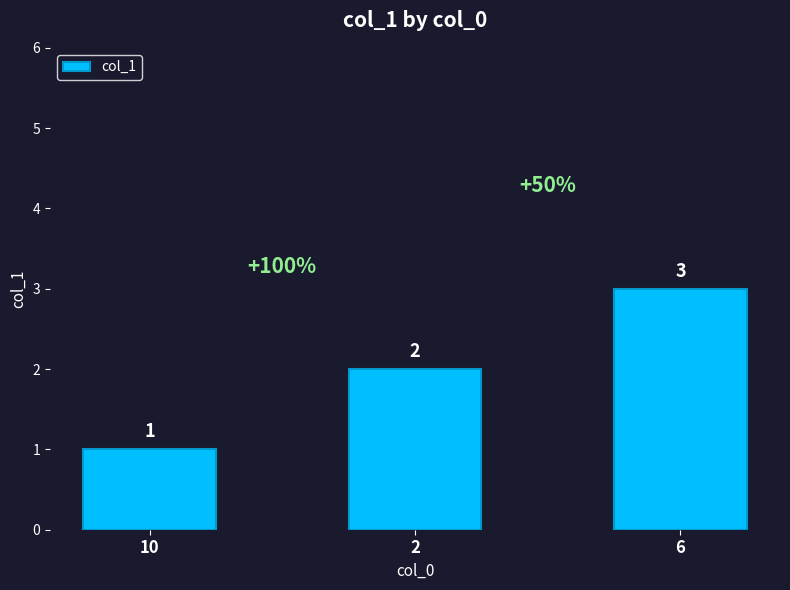

Which has a higher value, 2 or 6?

6